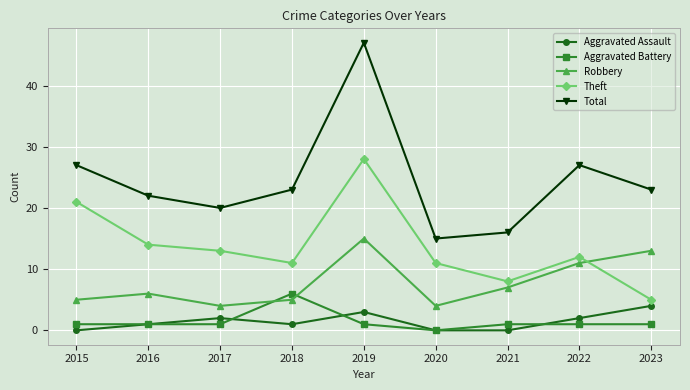

What is the total value across all series at 2020?

30